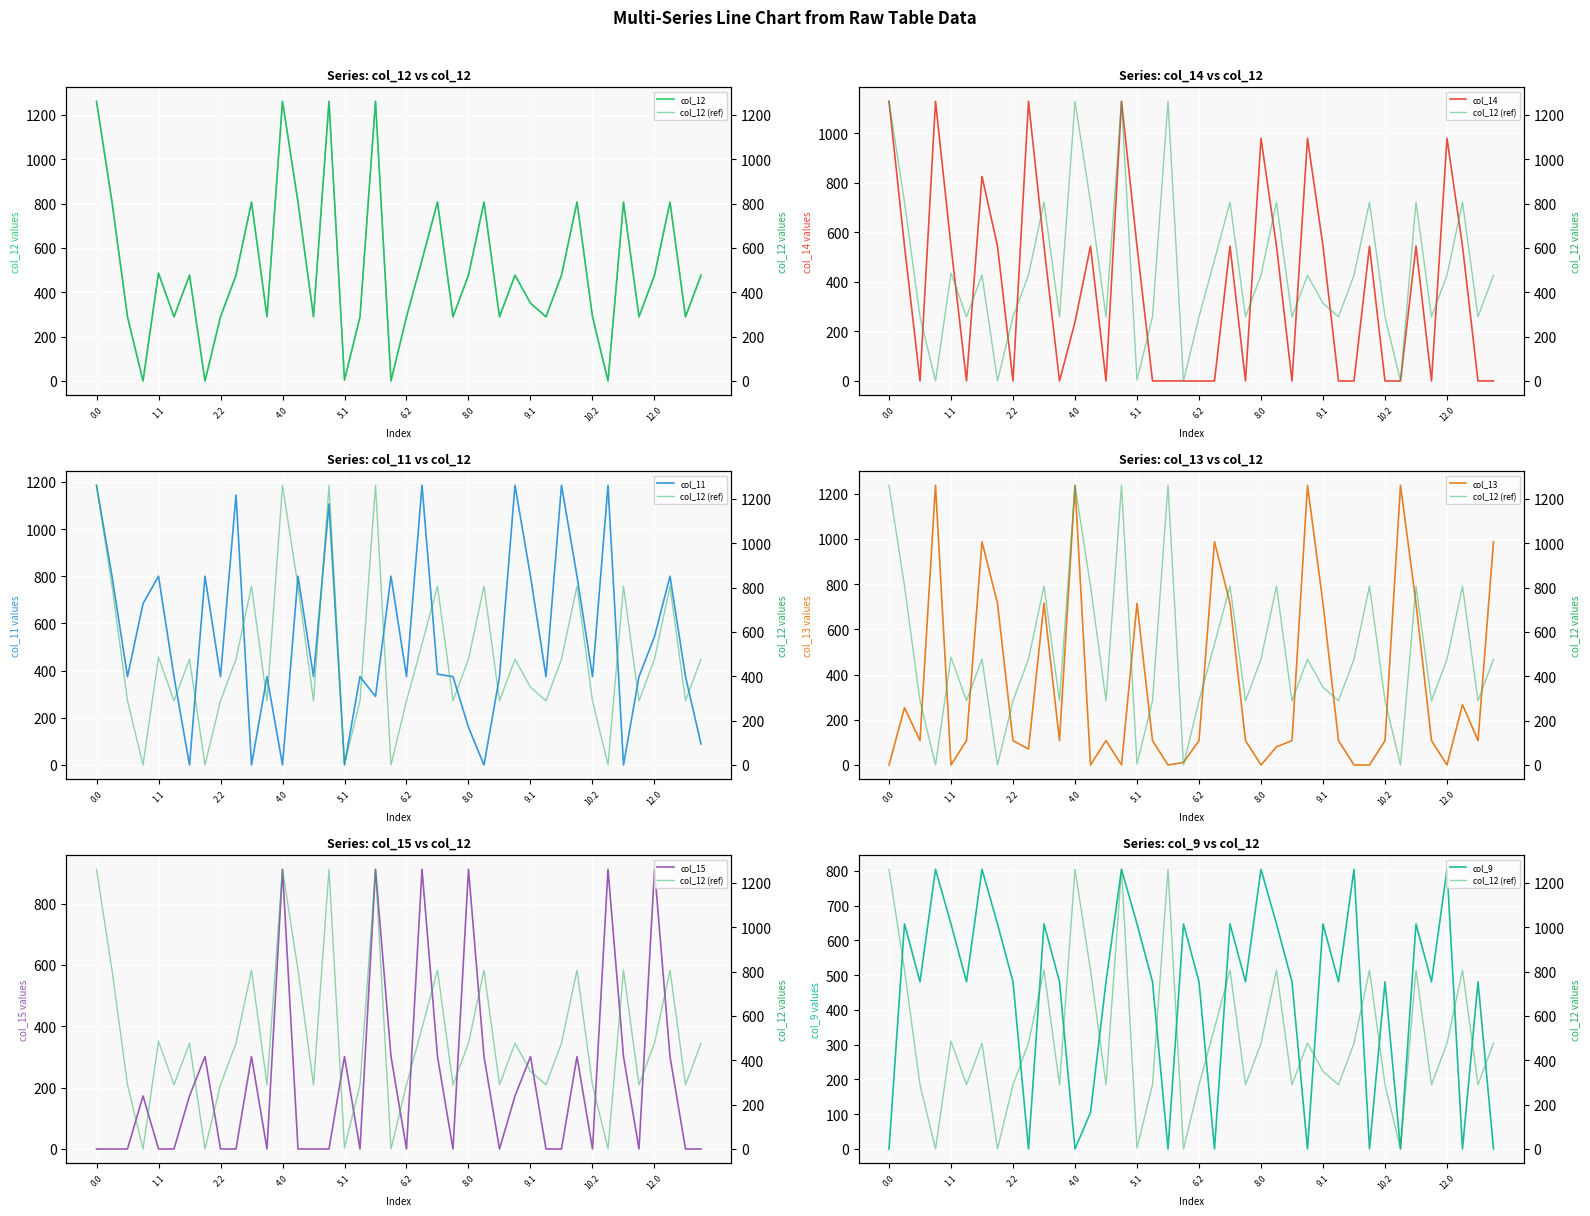

List the series in order of their peak value, highest first.

col_12, col_13, col_11, col_14, col_15, col_9